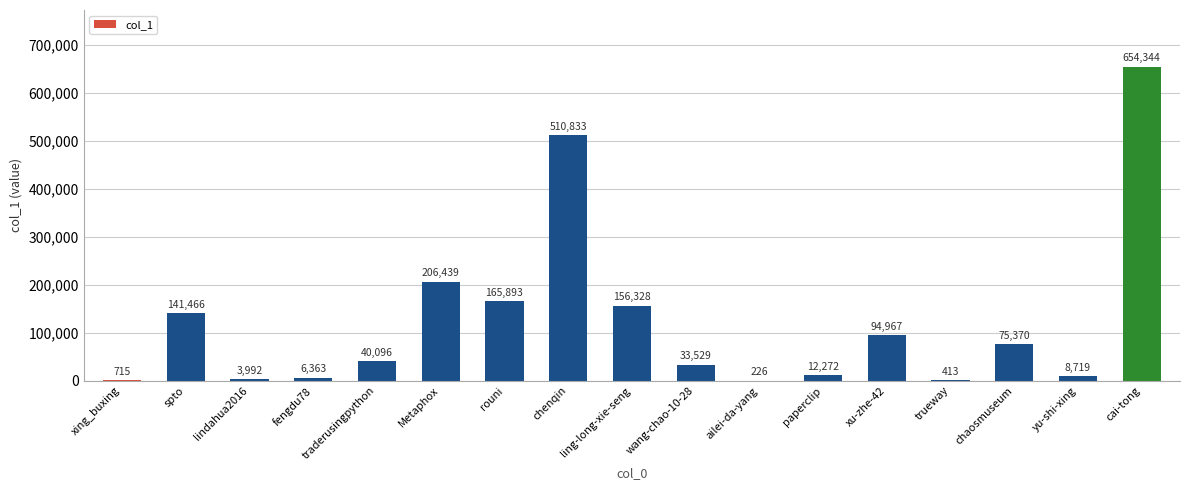

At which category does the chart reach its peak across all series?

cai-tong